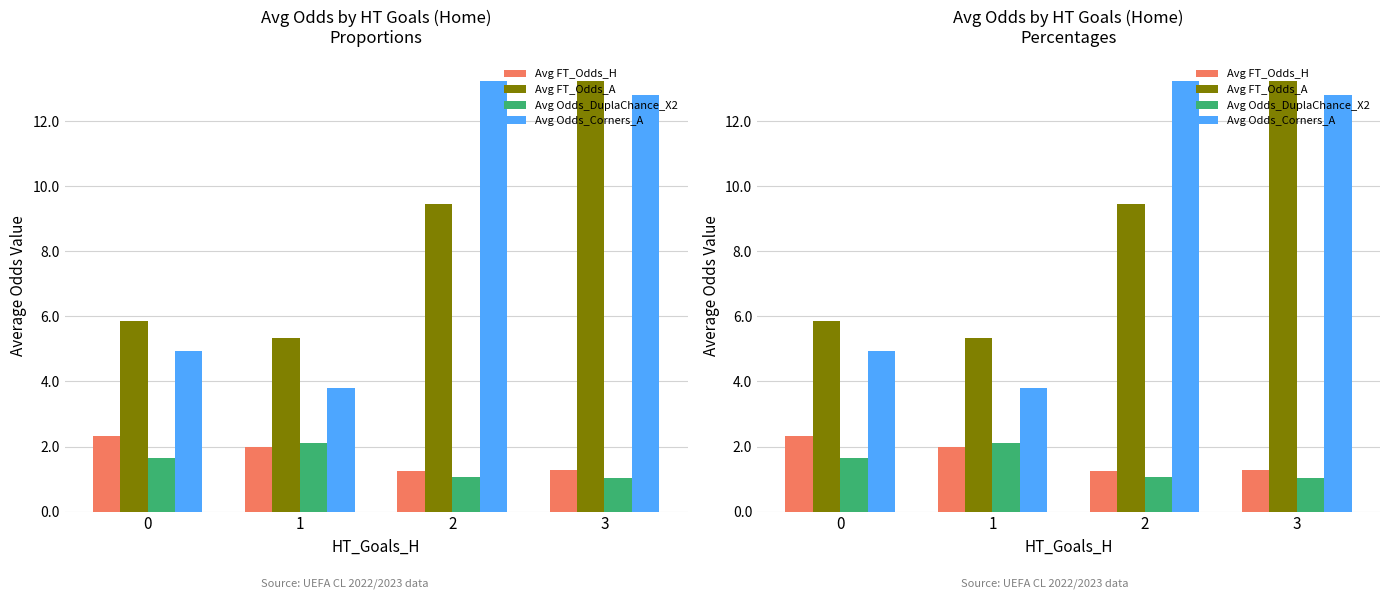

What are all the series names shown in the legend?

Avg FT_Odds_H, Avg FT_Odds_A, Avg Odds_DuplaChance_X2, Avg Odds_Corners_A